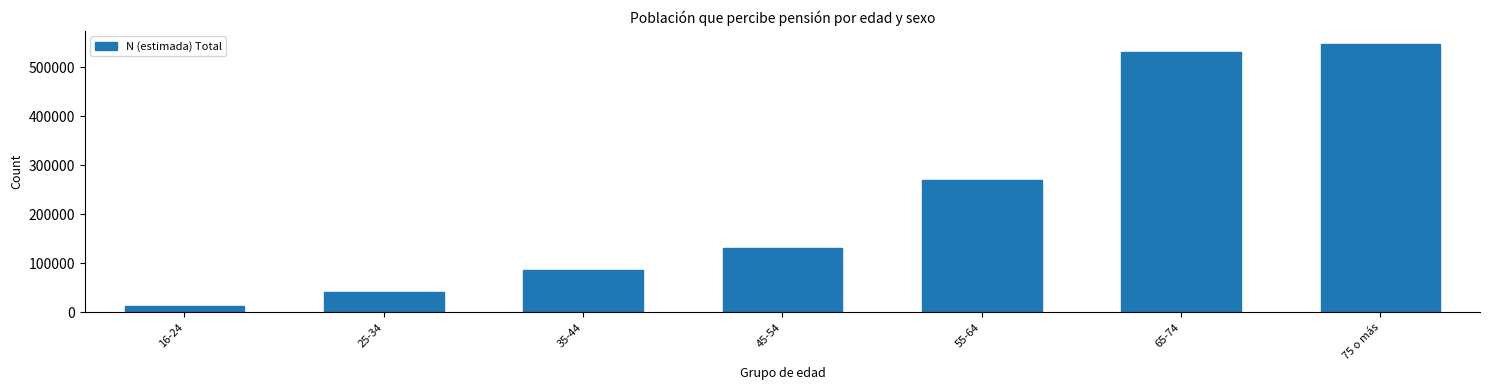

Reading left to right, transcribe all the data shown in this chart.

16-24=13608	25-34=42044	35-44=86390	45-54=130462	55-64=270283	65-74=531251	75 o más=546400